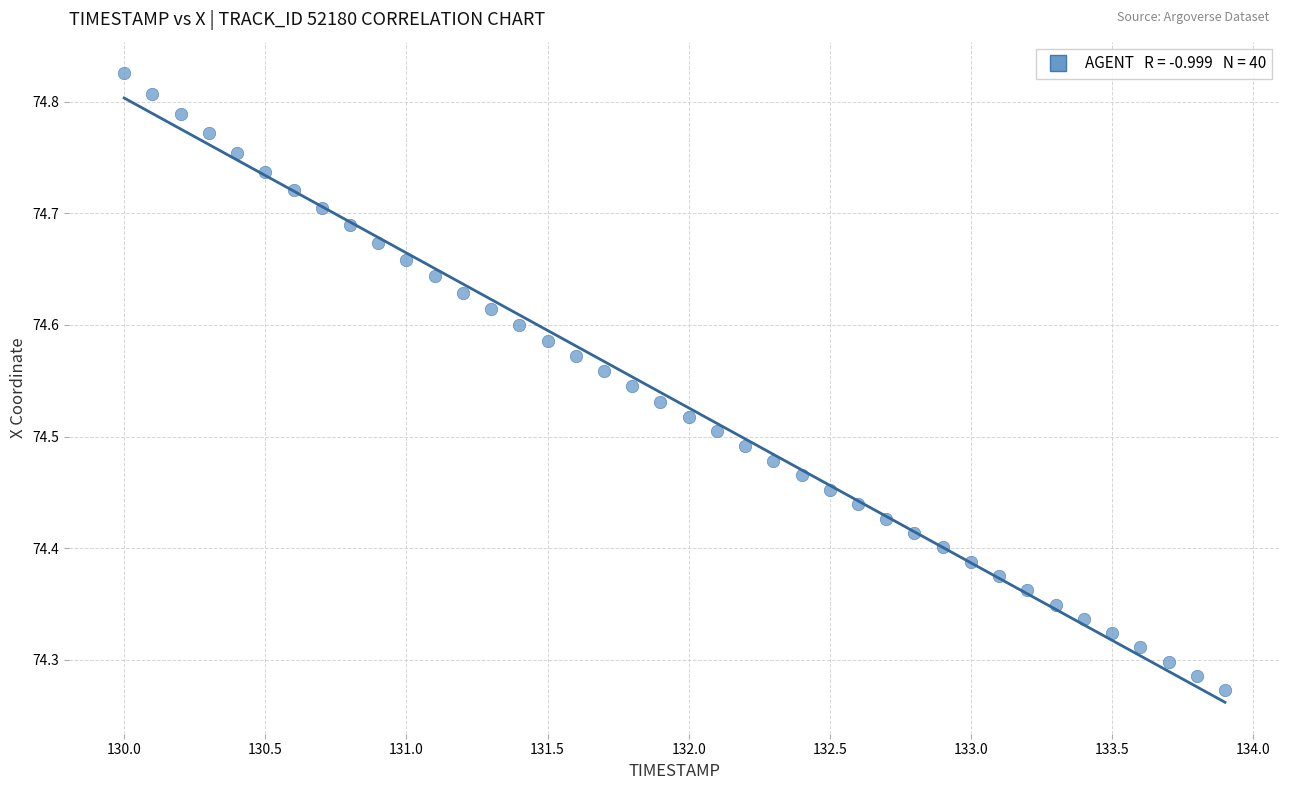

What is the range of X values (max minus min)?

3.9